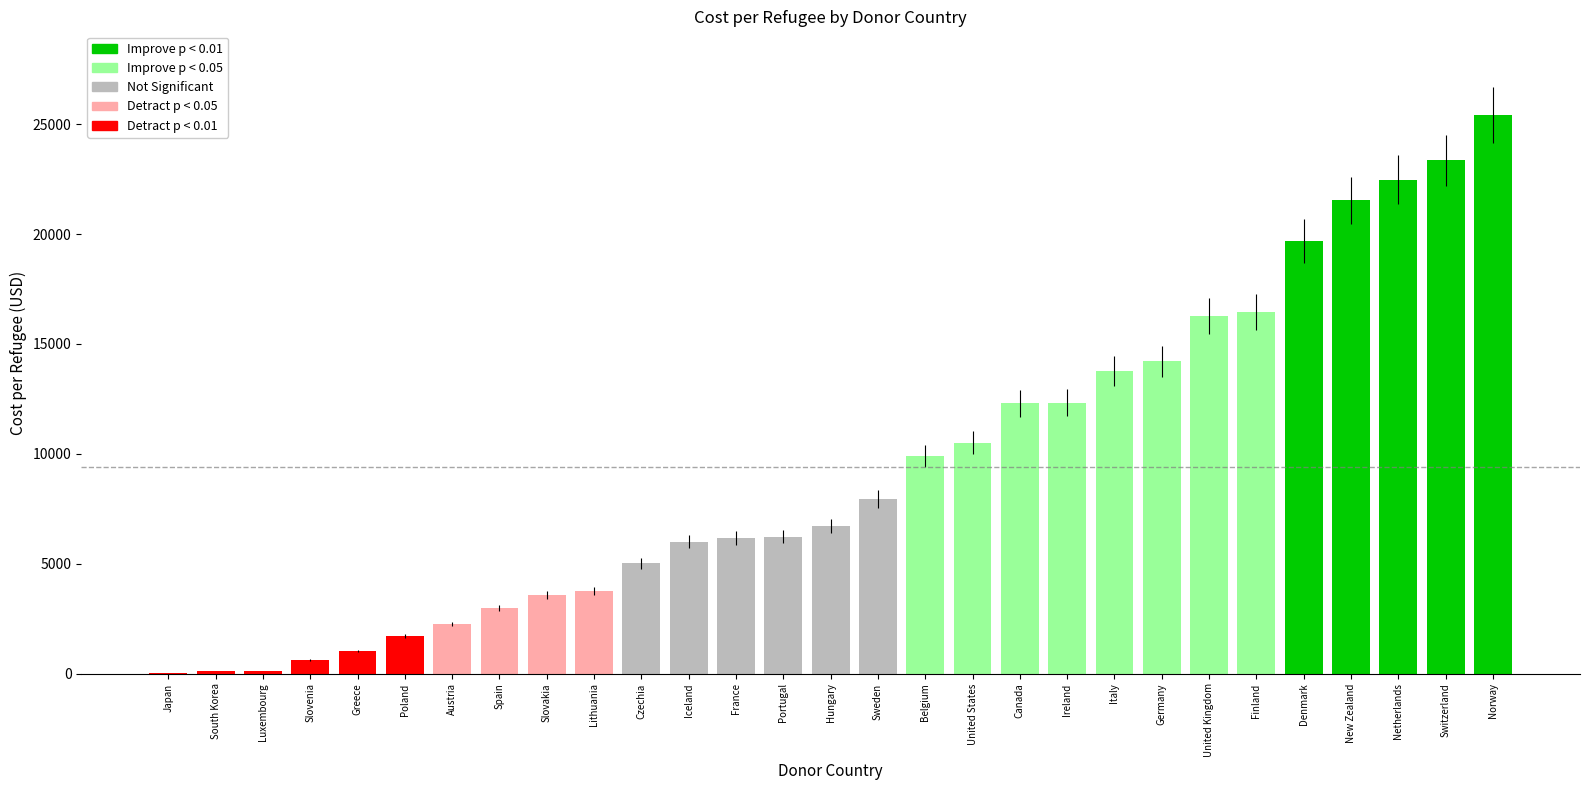

Which has a higher value, Italy or Slovenia?

Italy